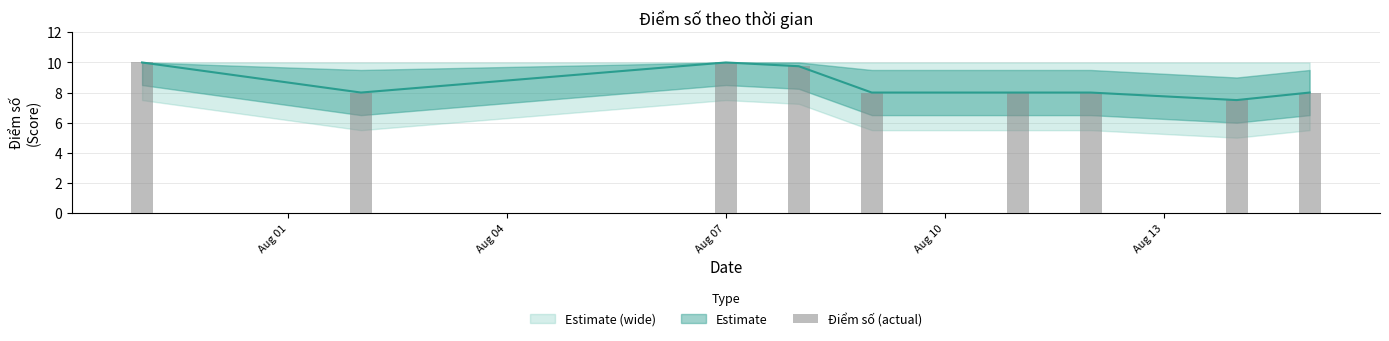

How many values are between 8 and 9?

5